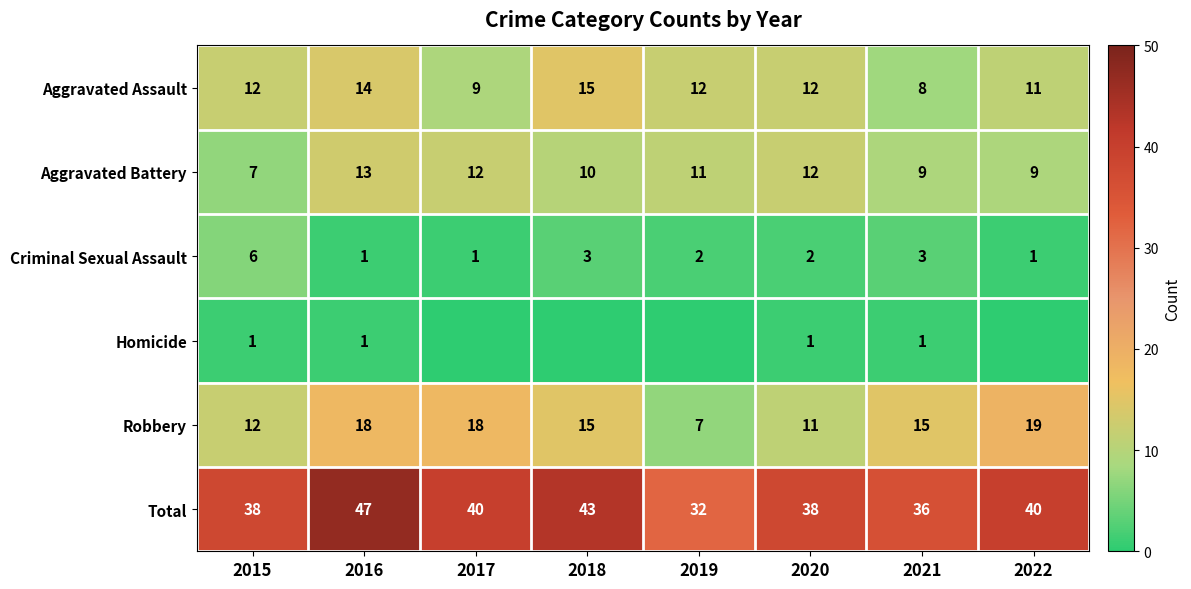

Where is Robbery nearest to the value 13?

2015